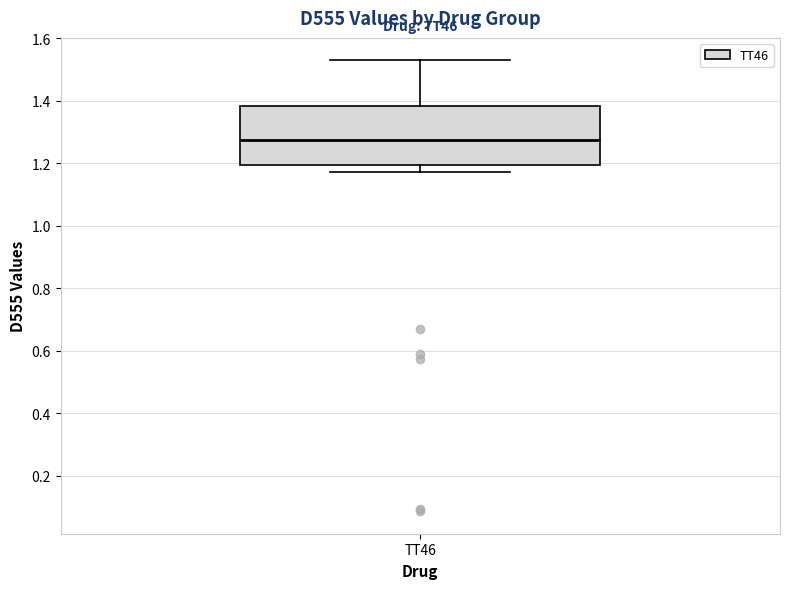

Where does the lower whisker of the box for TT46 end on the y-axis? The values are not printed on the chart, so give them approximately, as read against the axis.

1.18